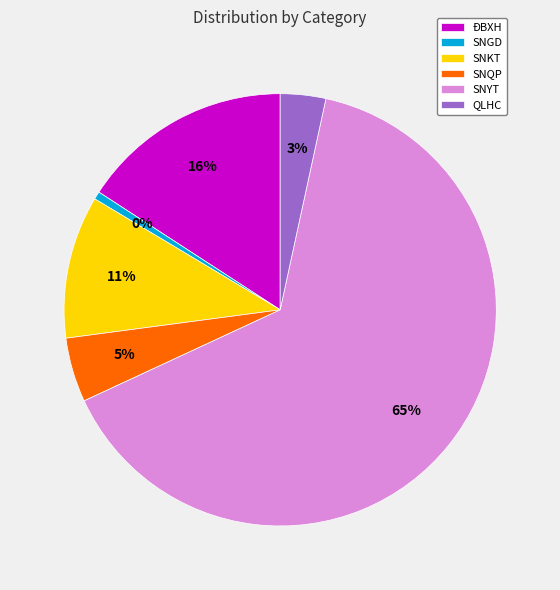

To the nearest percent, what is the combined percentage of SNGD and QLHC?

4%